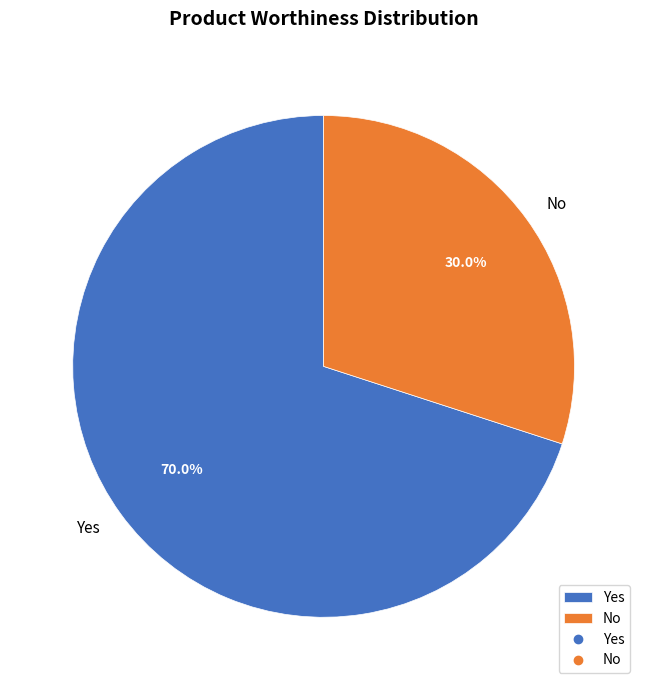

Approximately how many times larger is the value at No compared to Yes?

0.4